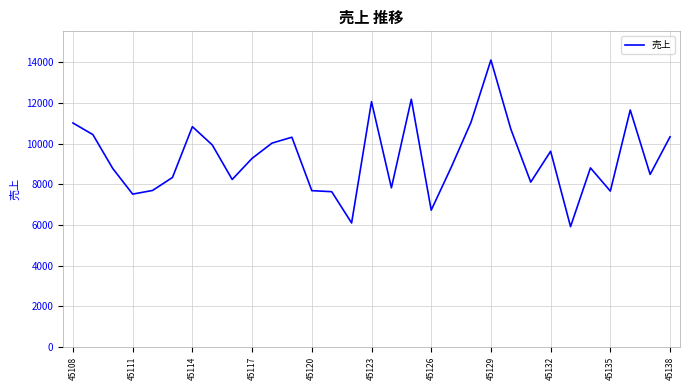

What is the difference between the maximum and minimum values?

8200